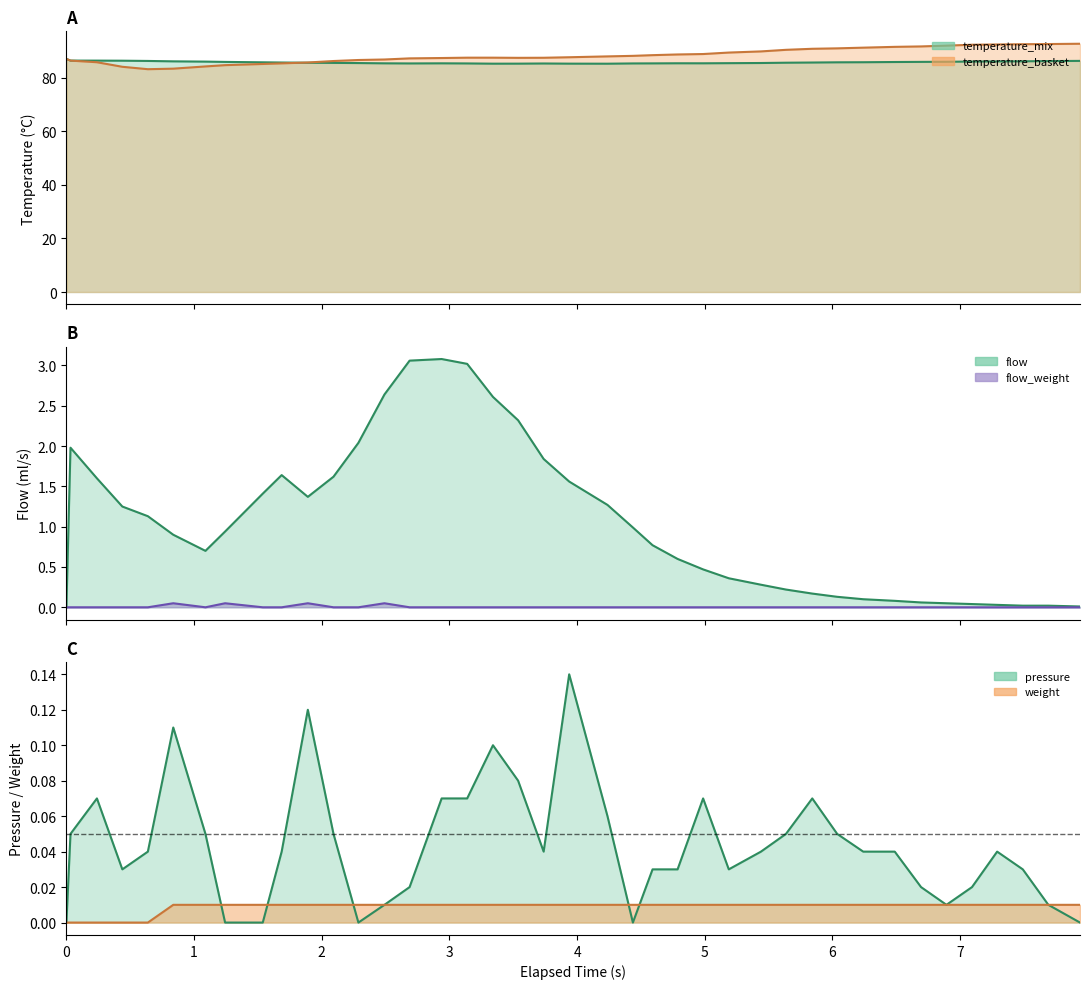

How many lines are shown in the chart?

6